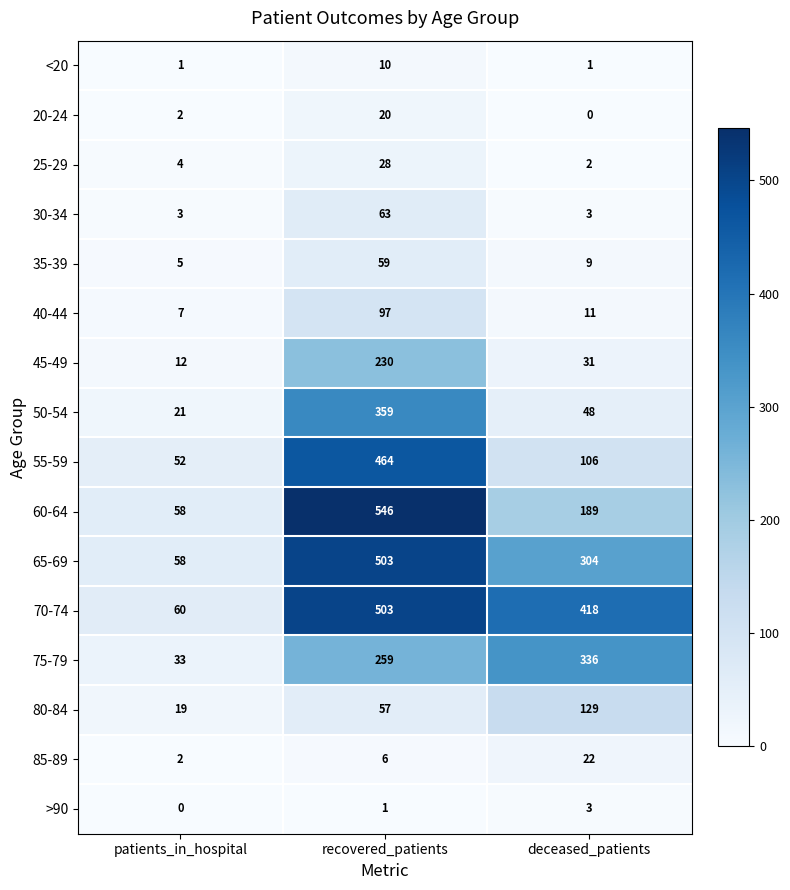

Rank the categories by 60-64 value from lowest to highest.

patients_in_hospital, deceased_patients, recovered_patients